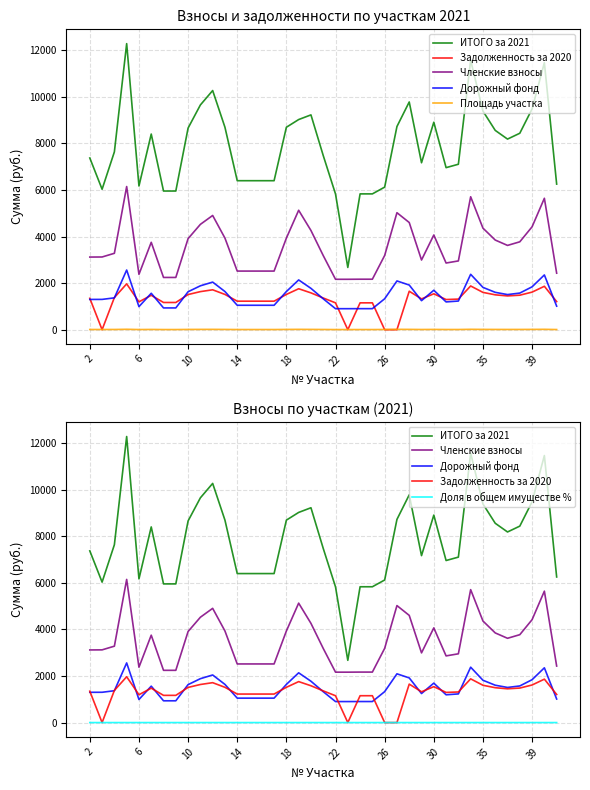

How many Доля в общем имуществе % values are between 0 and 1?

39